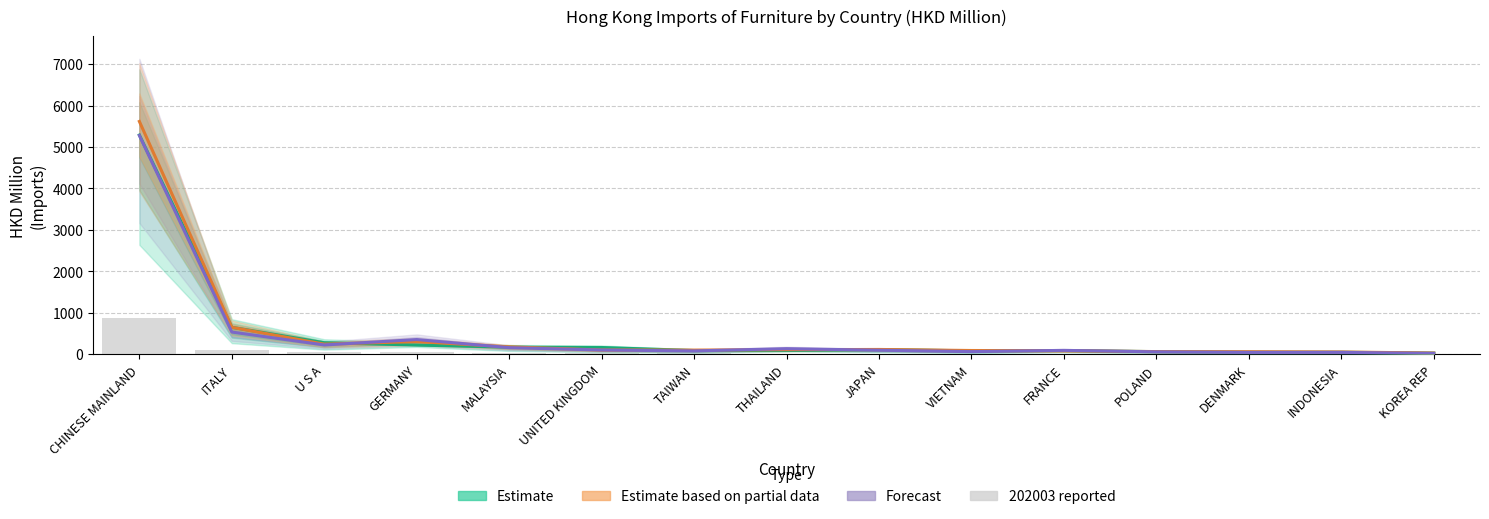

What position from the right is THAILAND?

8